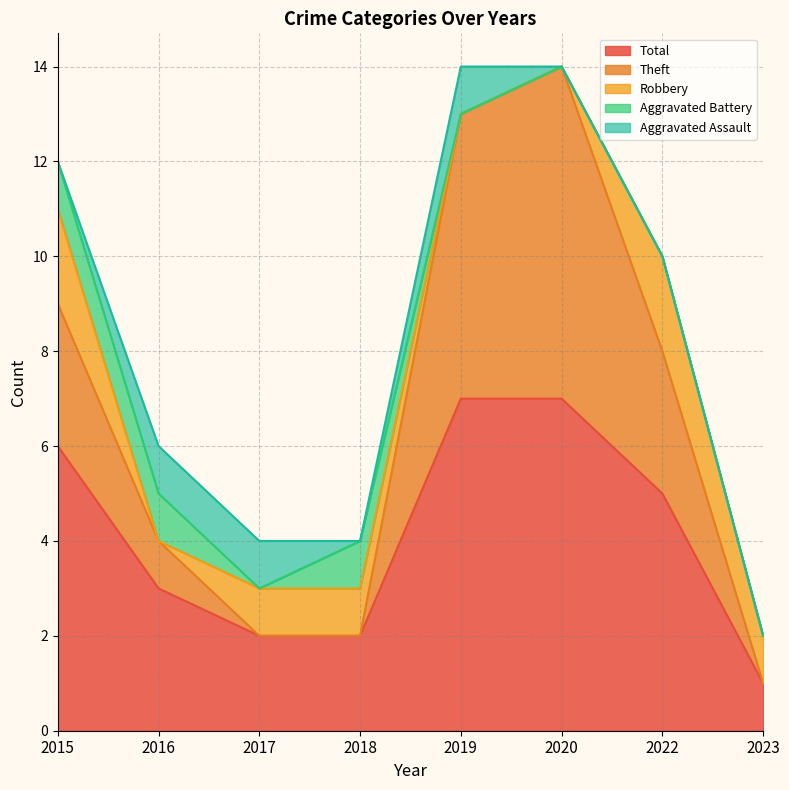

Which series has the widest spread of values?

Theft